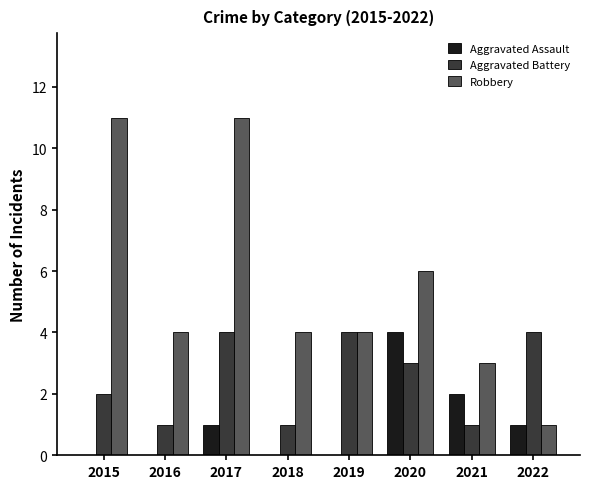

Between 2015 and 2022, which series saw the biggest shift?

Robbery